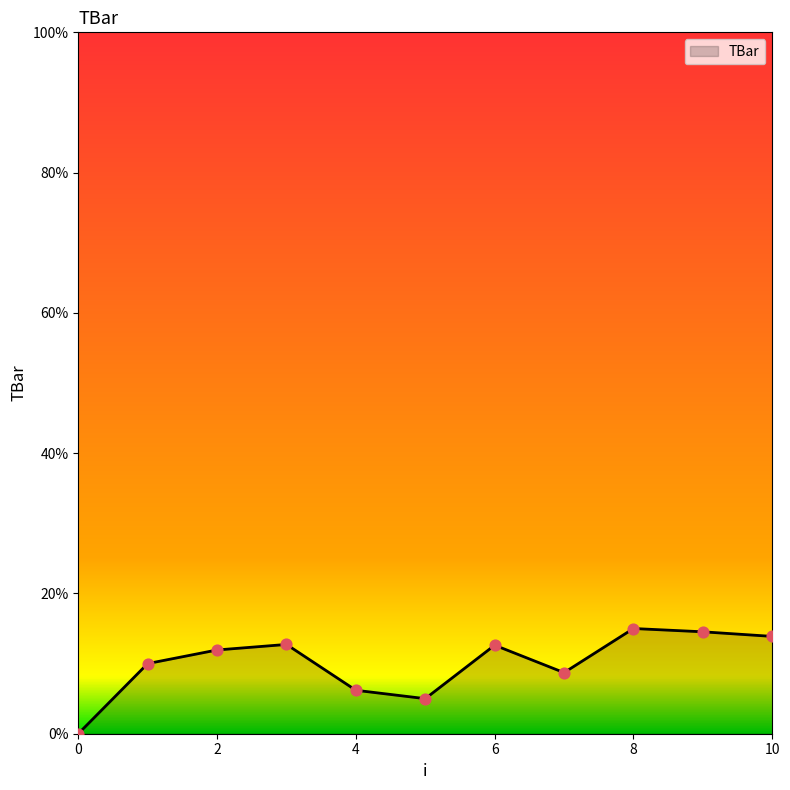

What is the difference between the maximum and minimum values?

15.0